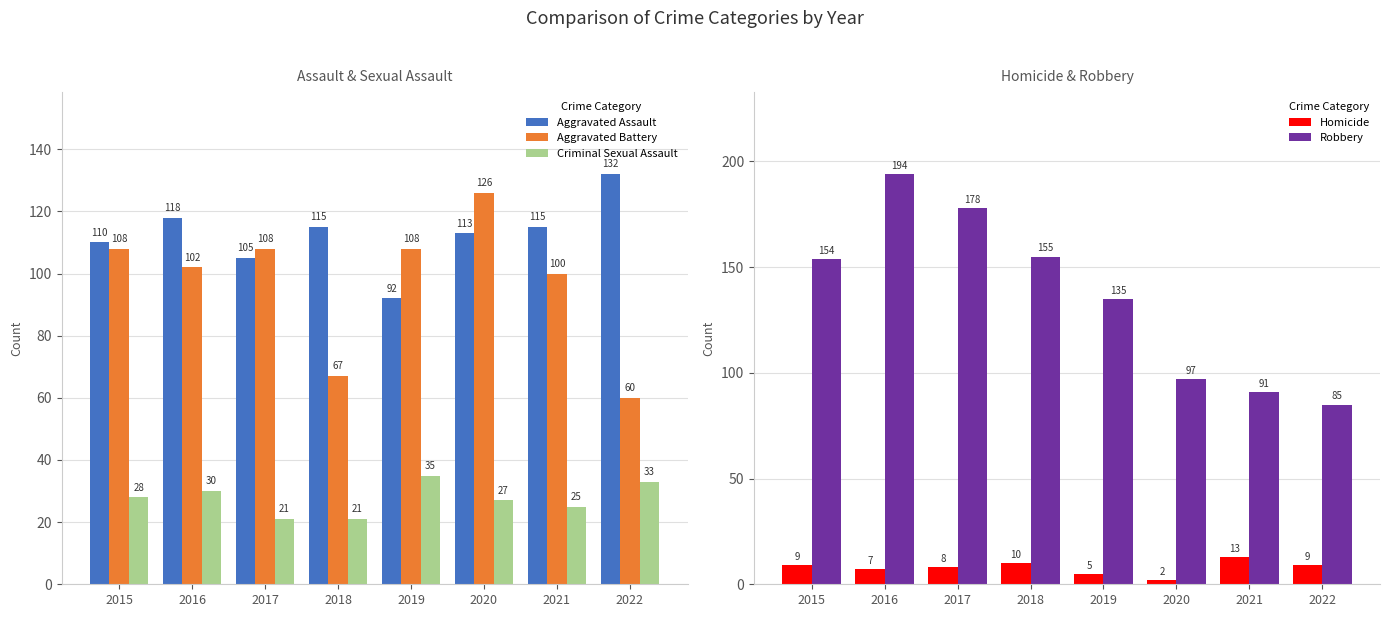

What is the total value across all series at 2021?

344